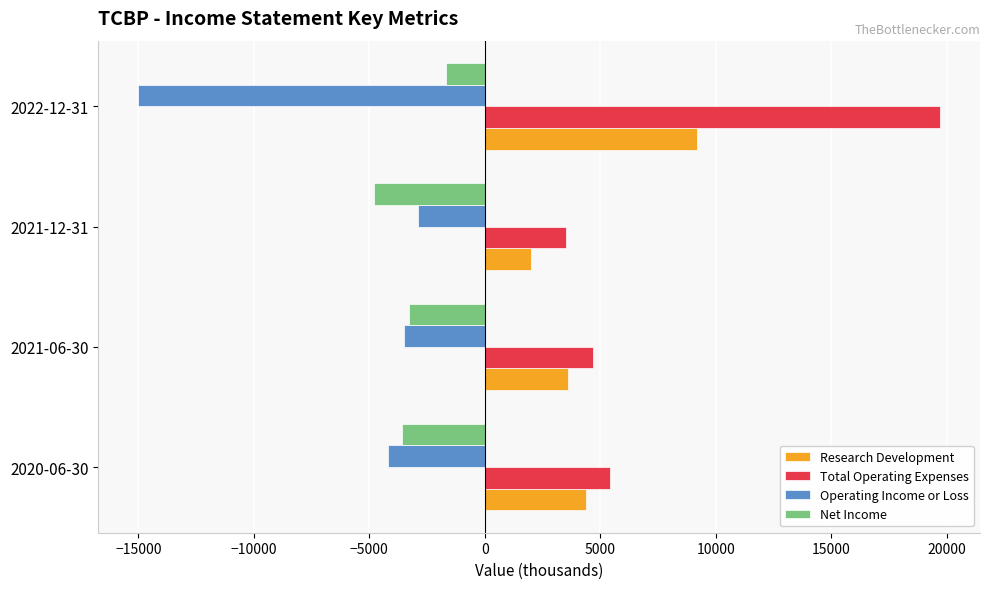

Which series has the largest range (max minus min)?

Total Operating Expenses